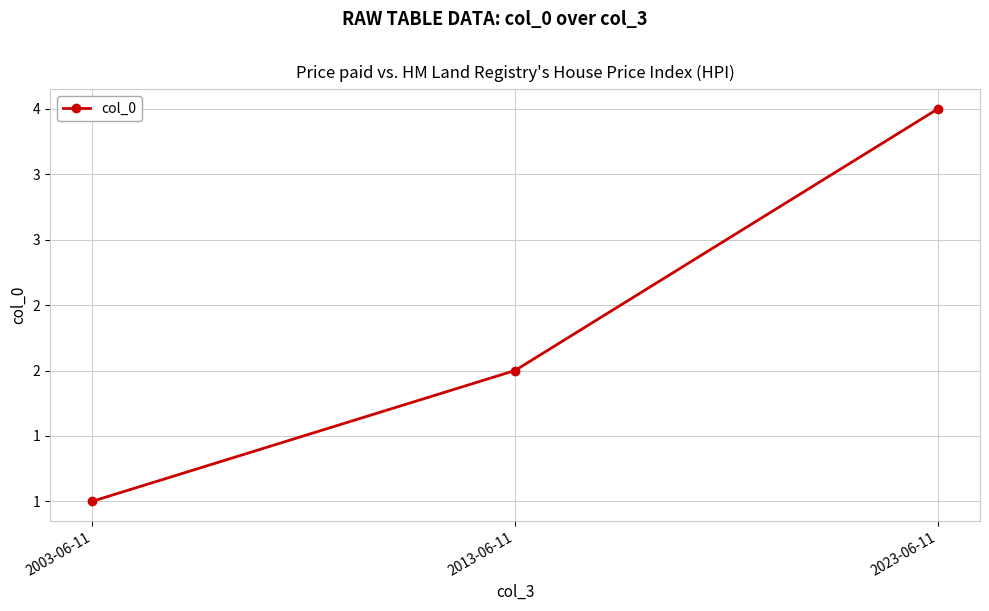

What is the label of the 3rd point from the left?

2023-06-11